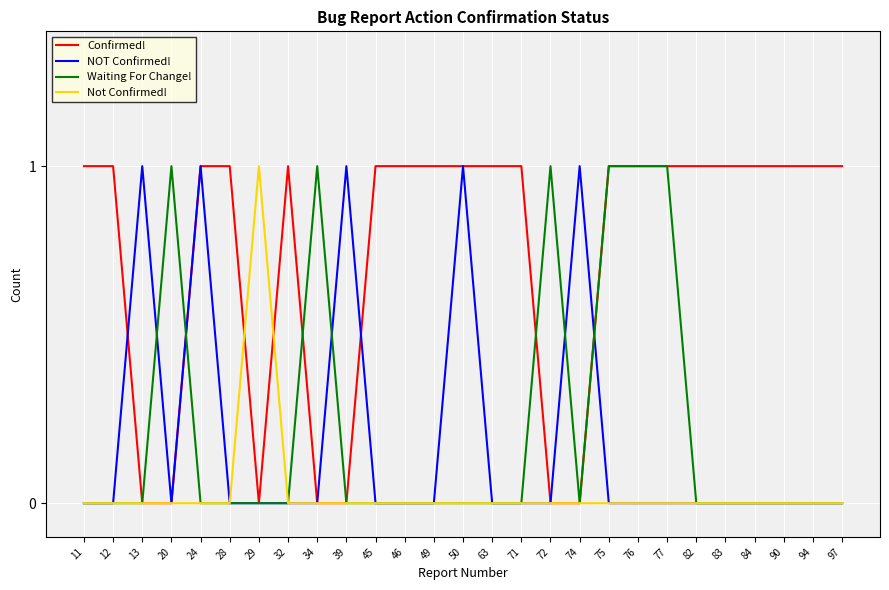

At how many categories does at least one series exceed 0?

27